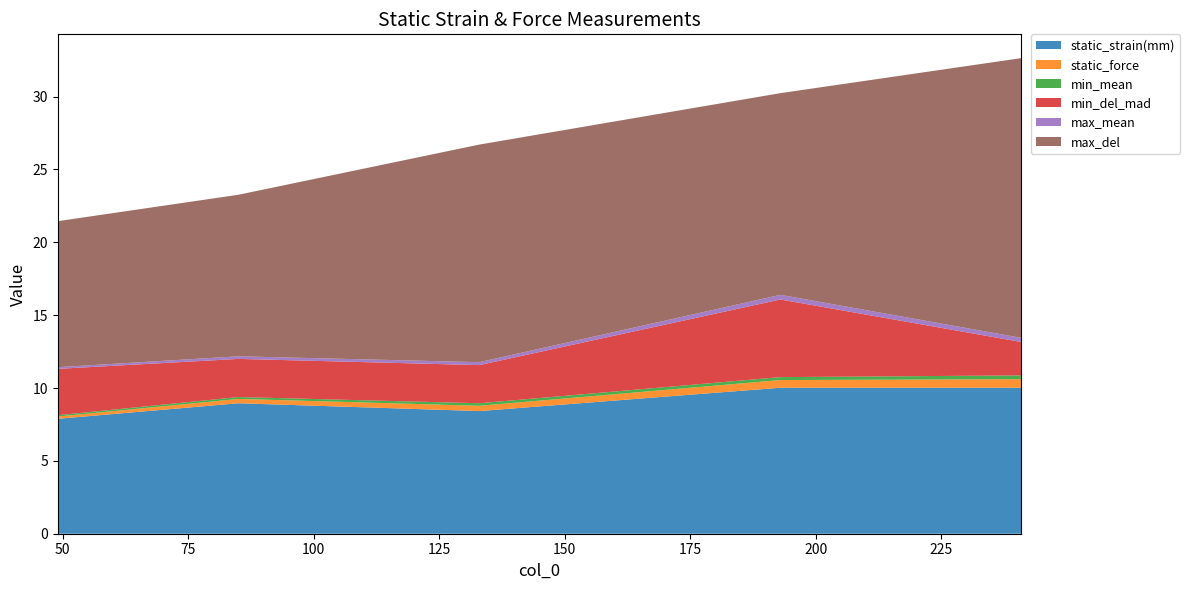

Reading left to right, extract all data points from this chart.

static_strain(mm): 49=7.9	85=9.0	133=8.4	193=10.0	241=10.0
static_force: 49=0.2	85=0.3	133=0.4	193=0.5	241=0.6
min_mean: 49=0.1	85=0.1	133=0.2	193=0.2	241=0.3
min_del_mad: 49=3.2	85=2.6	133=2.6	193=5.3	241=2.3
max_mean: 49=0.1	85=0.2	133=0.2	193=0.3	241=0.3
max_del: 49=10.0	85=11.1	133=14.9	193=13.8	241=19.2